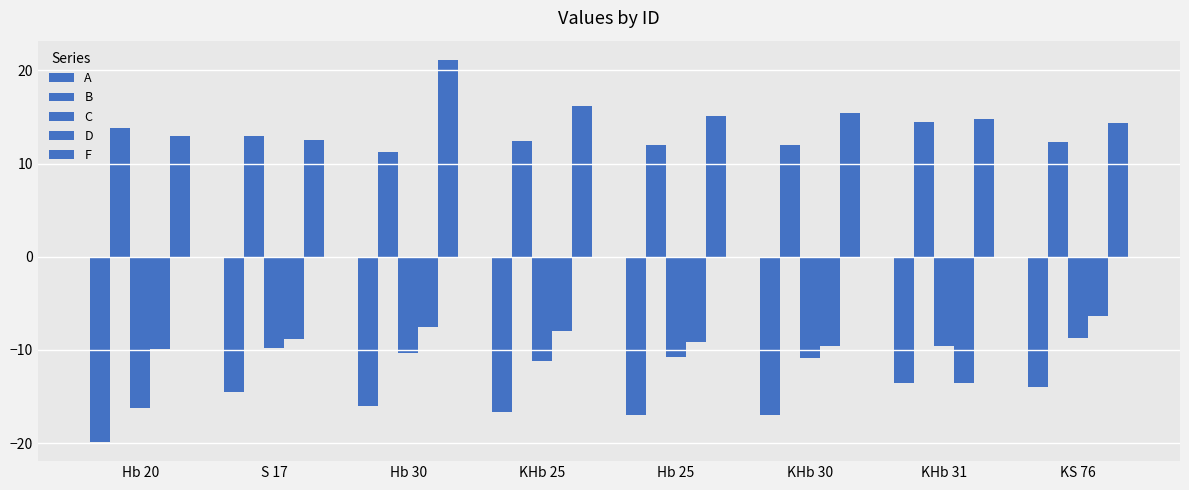

Is the value of F at Hb 25 greater than the value of B at KHb 31?

Yes